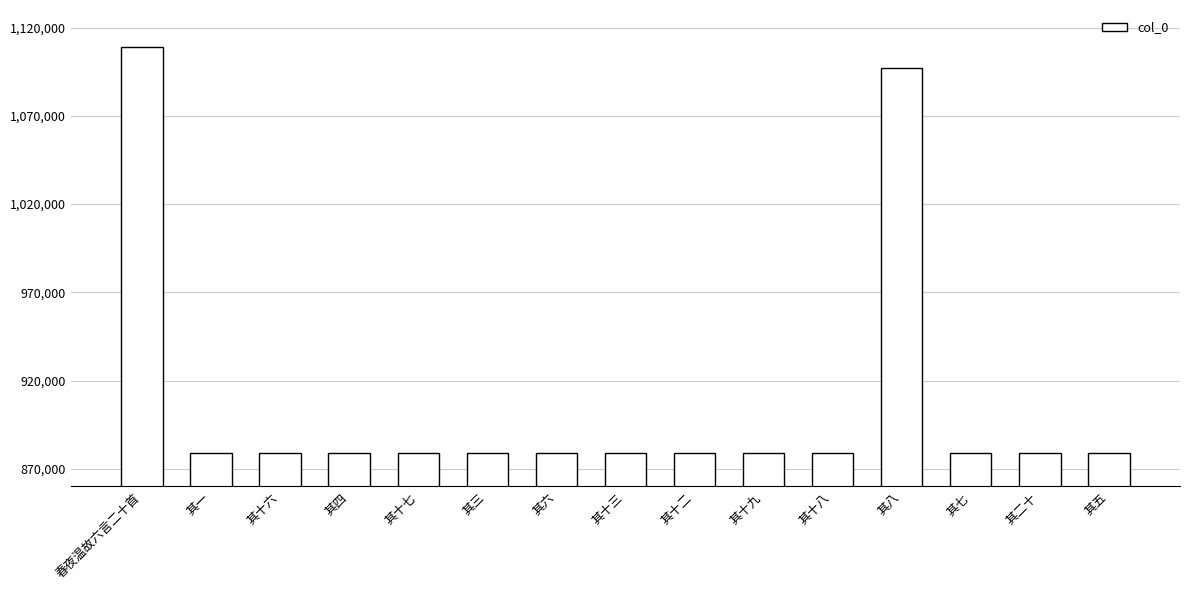

What is the change in value from 春夜温故六言二十首 to 其十二?

-230221